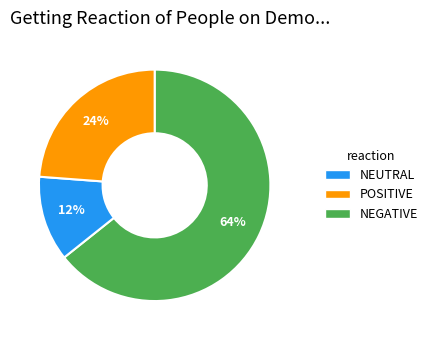

How many segments does this pie chart have?

3